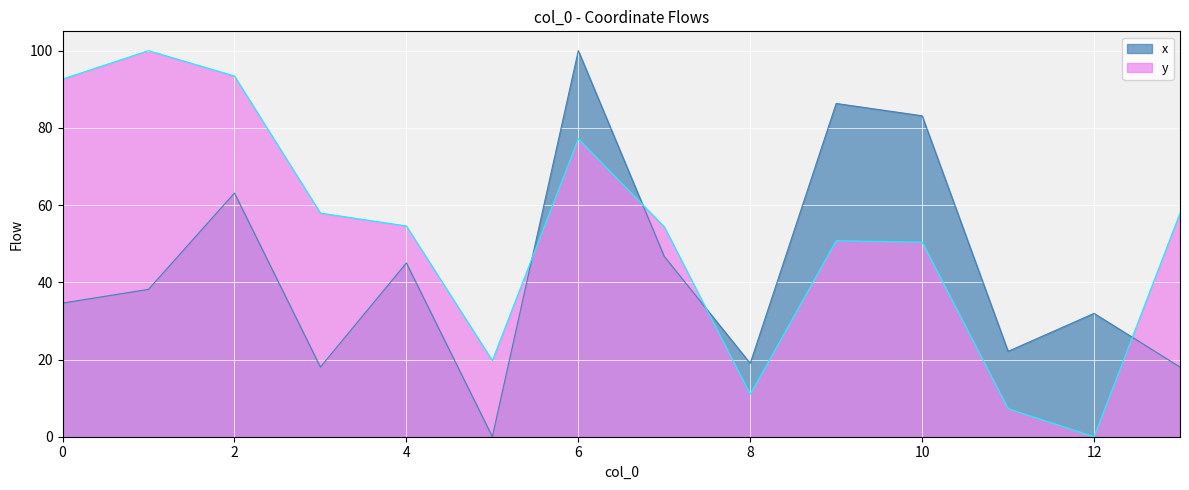

Between 7 and 10, which series saw the biggest shift?

x